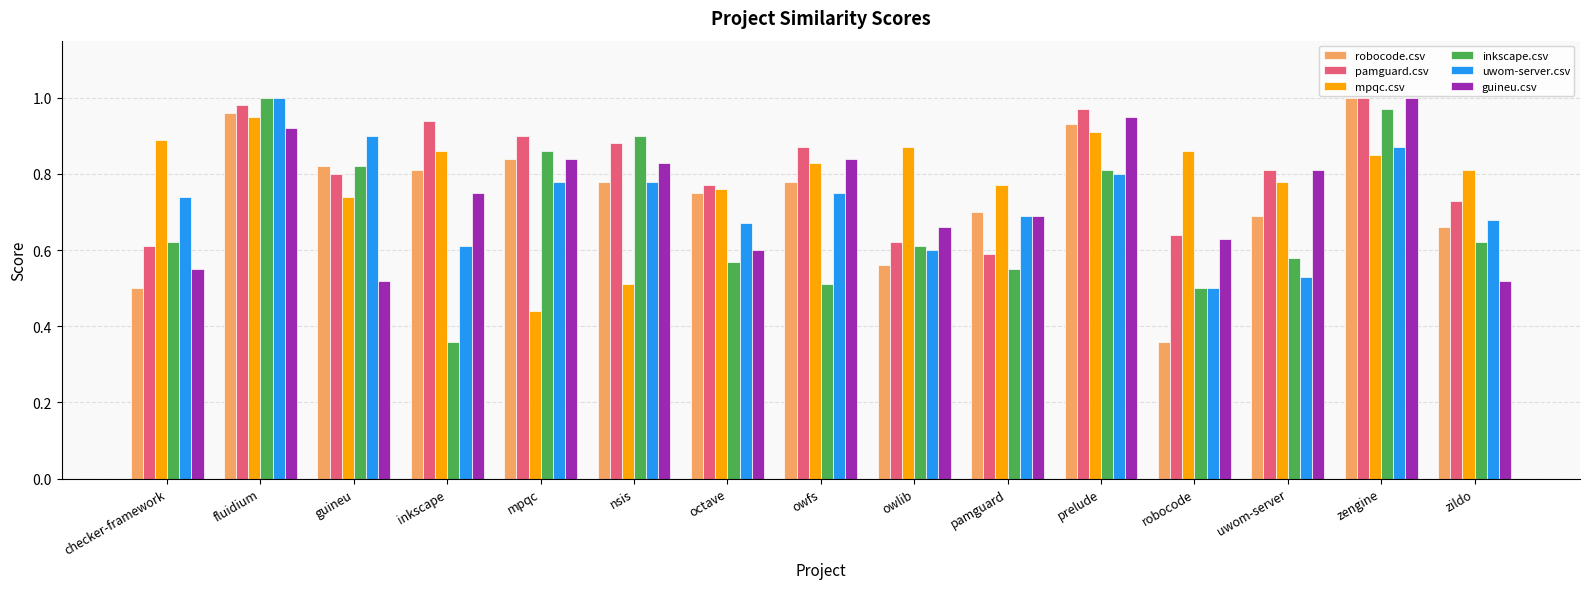

What position from the right is zengine?

2